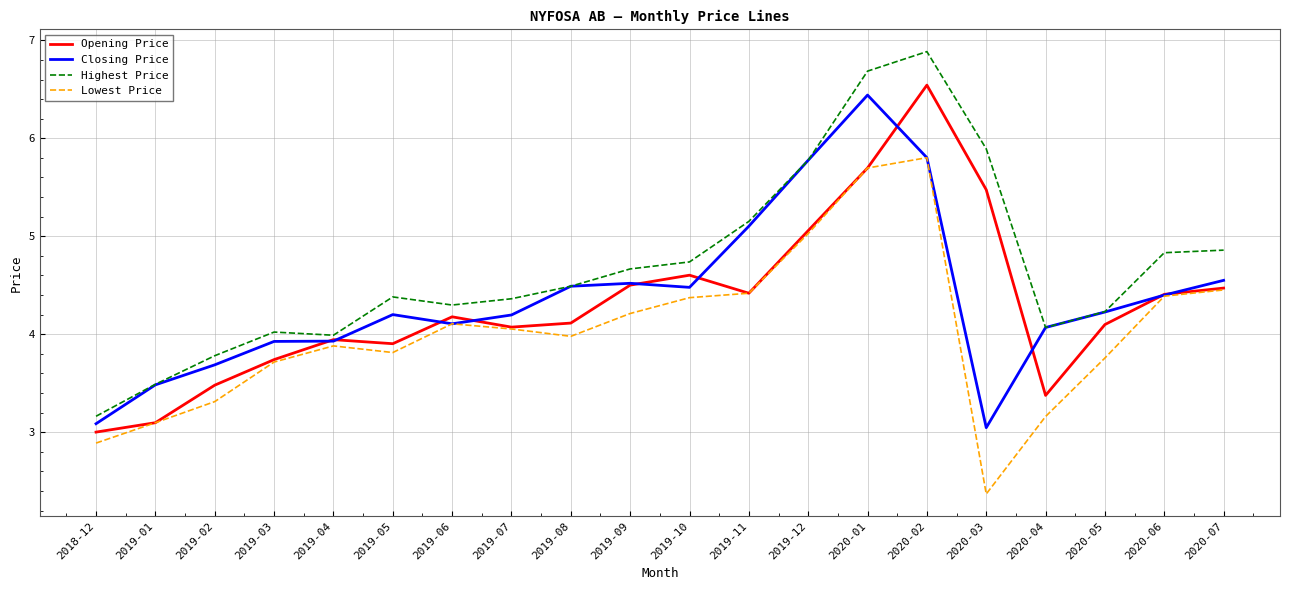

What is the difference between the highest and lowest values at 2019-11?

0.7